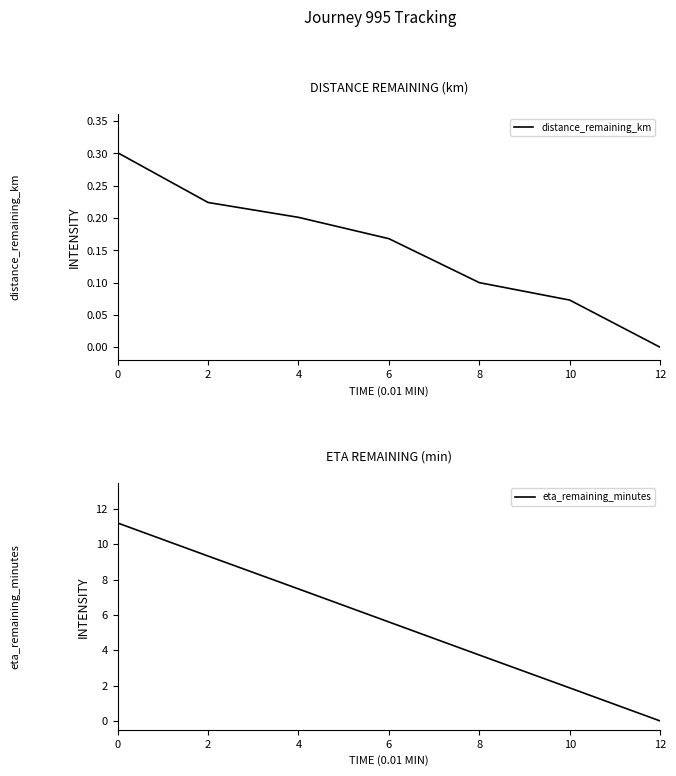

How many series are shown in this chart?

2